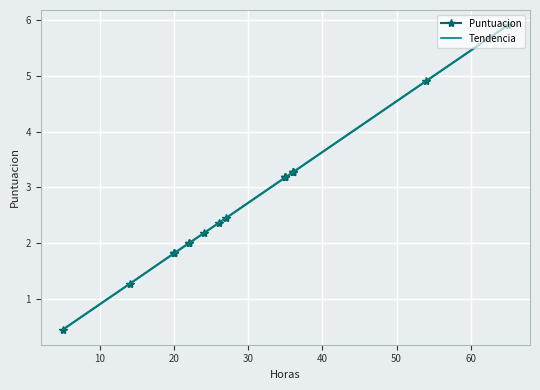

Which series has the widest spread of values?

Puntuacion